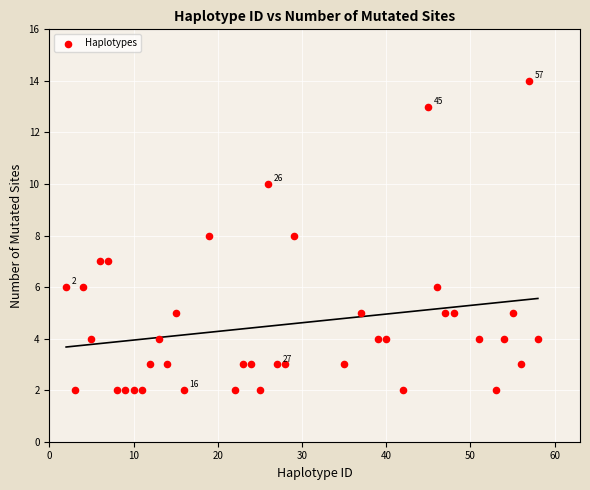

What is the range of Y values (max minus min)?

12